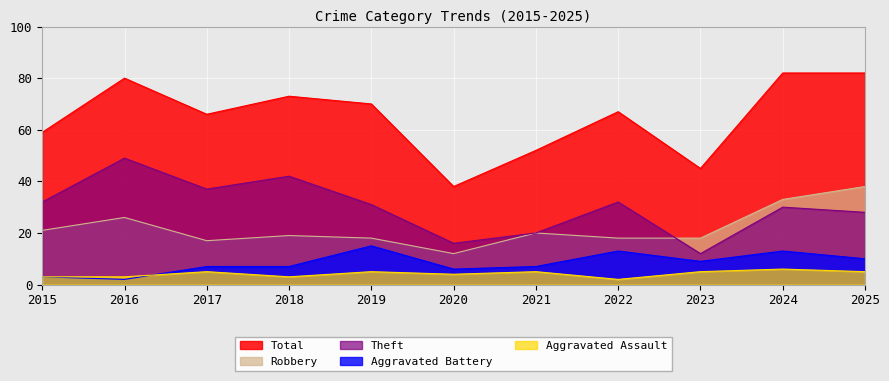

What is the sum of the Robbery values at 2021 and 2022?

38